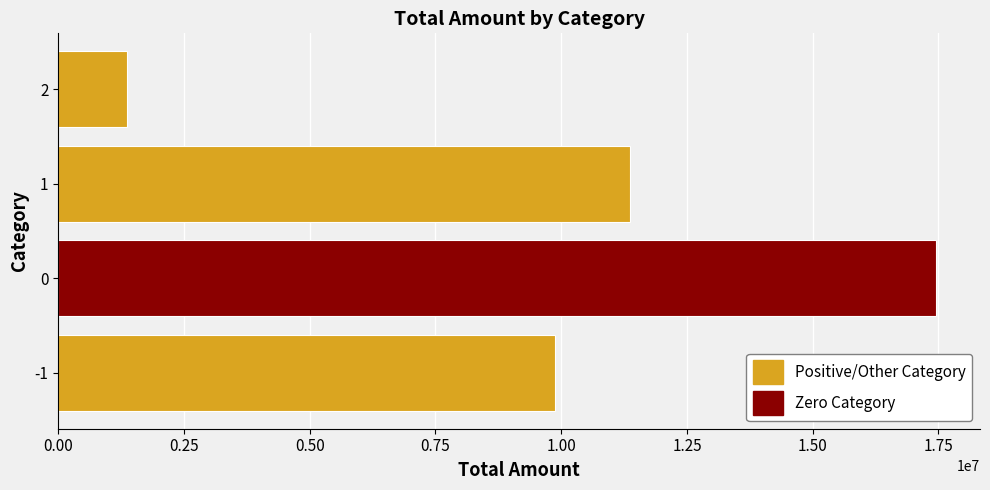

Is it true that the value at -1 is 9868562?

True